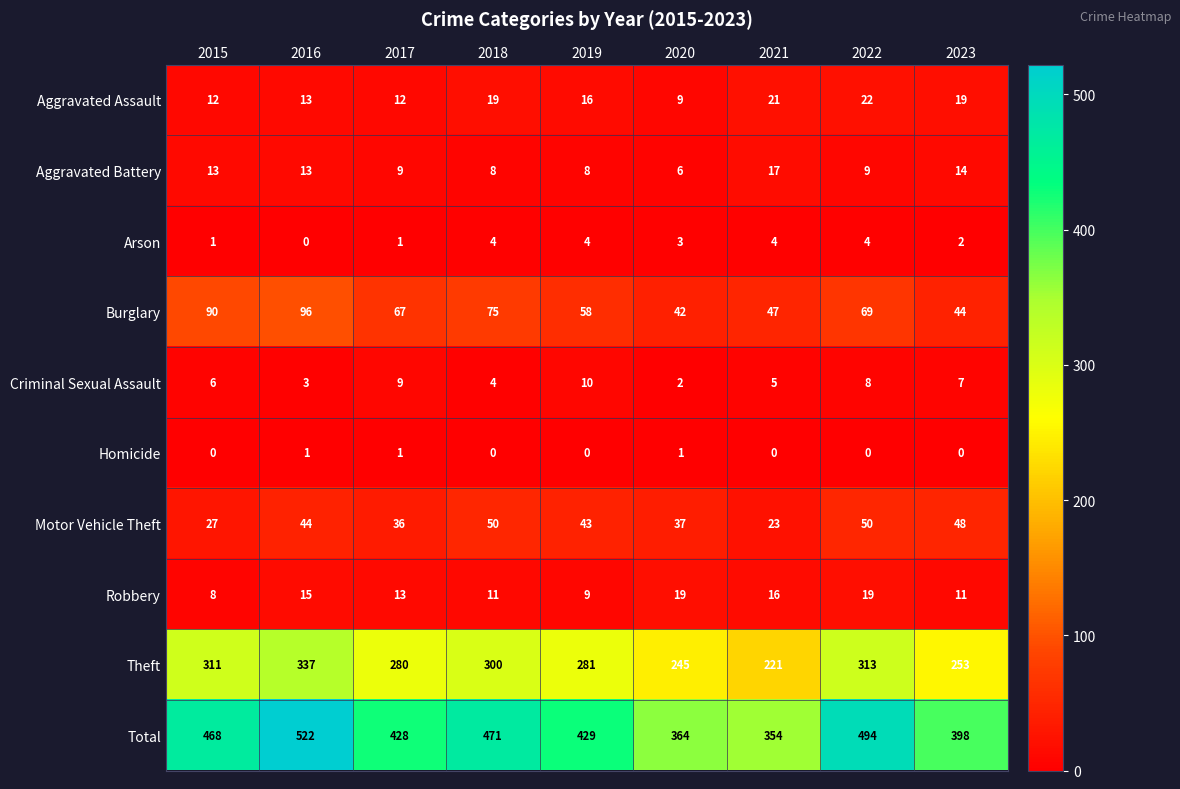

What is the total value across all series at 2020?

728